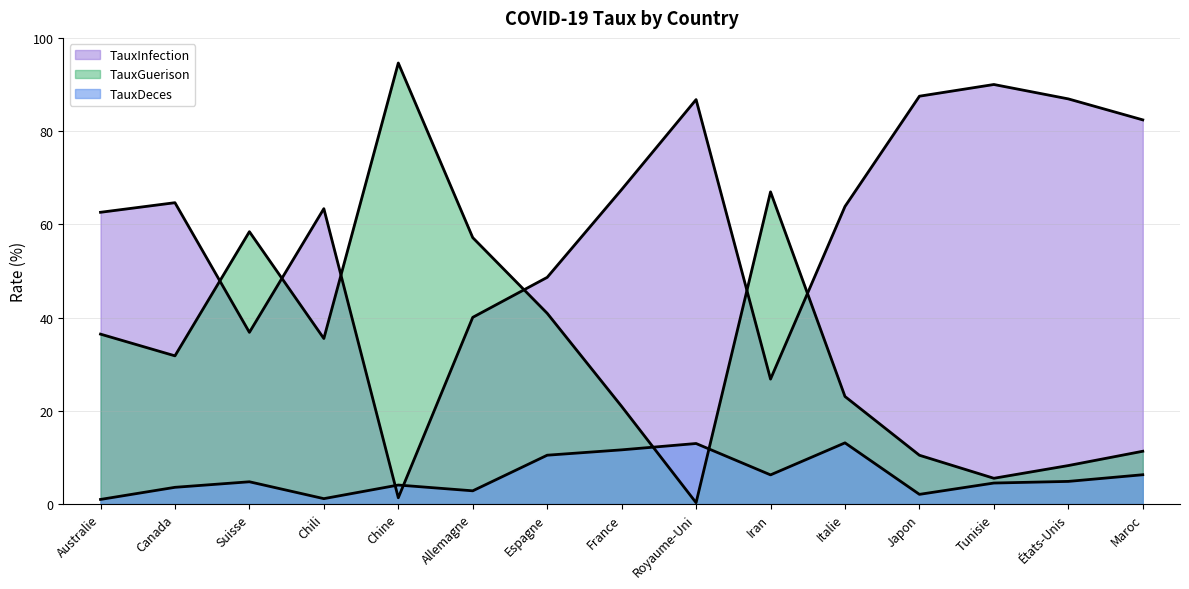

List the labels in order of TauxInfection value, largest first.

Tunisie, Japon, États-Unis, Royaume-Uni, Maroc, France, Canada, Italie, Chili, Australie, Espagne, Allemagne, Suisse, Iran, Chine